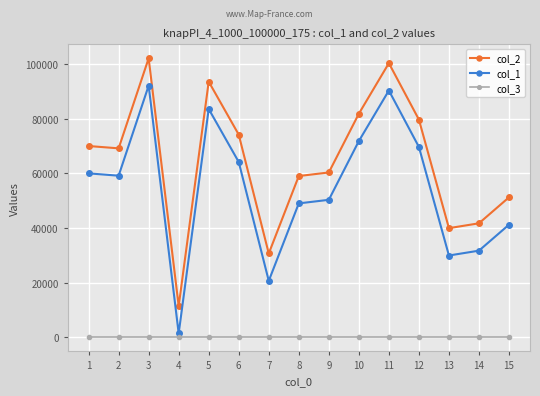

Reading left to right, list all the values displayed in this chart.

col_2: 1=69988	2=69141	3=102063	4=11476	5=93529	6=74149	7=30698	8=59016	9=60322	10=81797	11=100282	12=79657	13=39963	14=41735	15=51230
col_1: 1=59988	2=59141	3=92063	4=1476	5=83529	6=64149	7=20698	8=49016	9=50322	10=71797	11=90282	12=69657	13=29963	14=31735	15=41230
col_3: 1=1	2=1	3=1	4=1	5=1	6=1	7=1	8=1	9=1	10=1	11=1	12=1	13=1	14=1	15=1